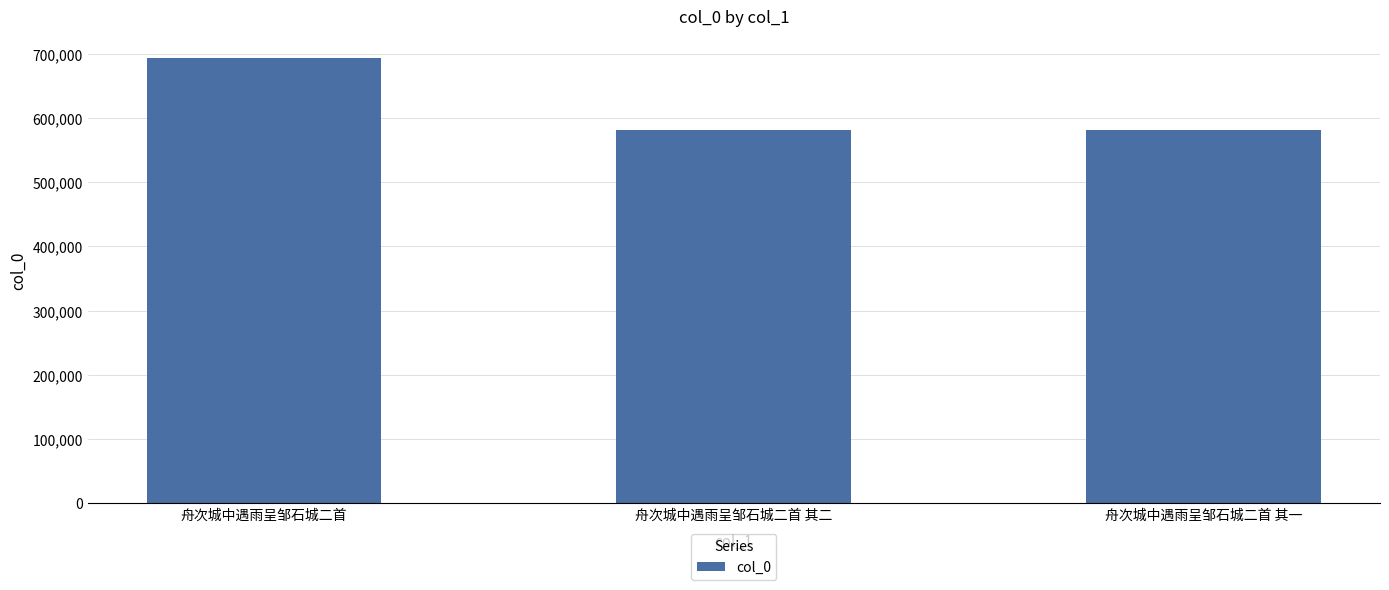

How many data points does each series have?

3